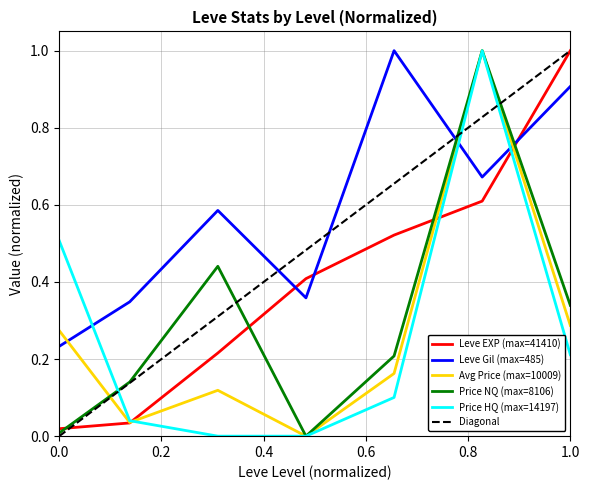

How many times do Leve Gil (max=485) and Avg Price (max=10009) cross each other?

3